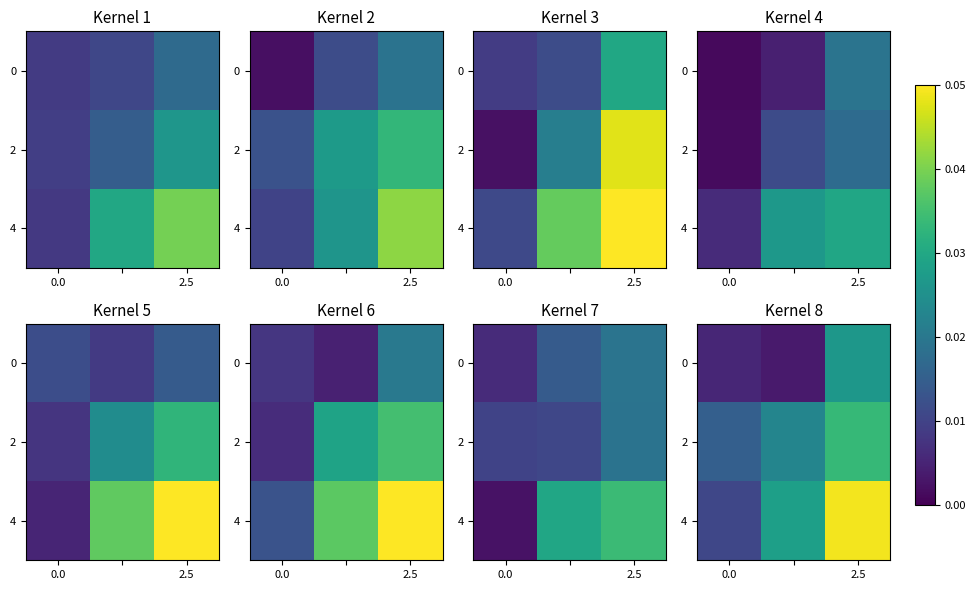

What is the total value across all series at 2.5?

0.1